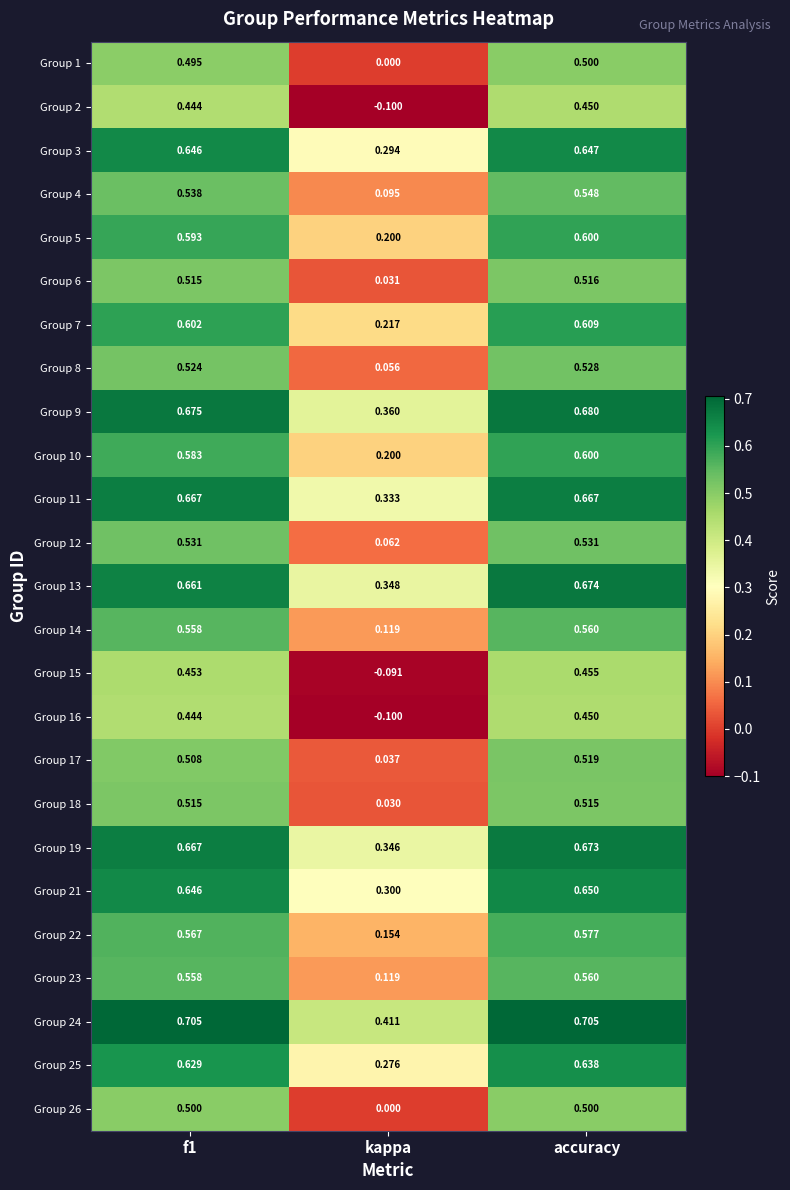

At which label does Group 13 reach its peak?

accuracy